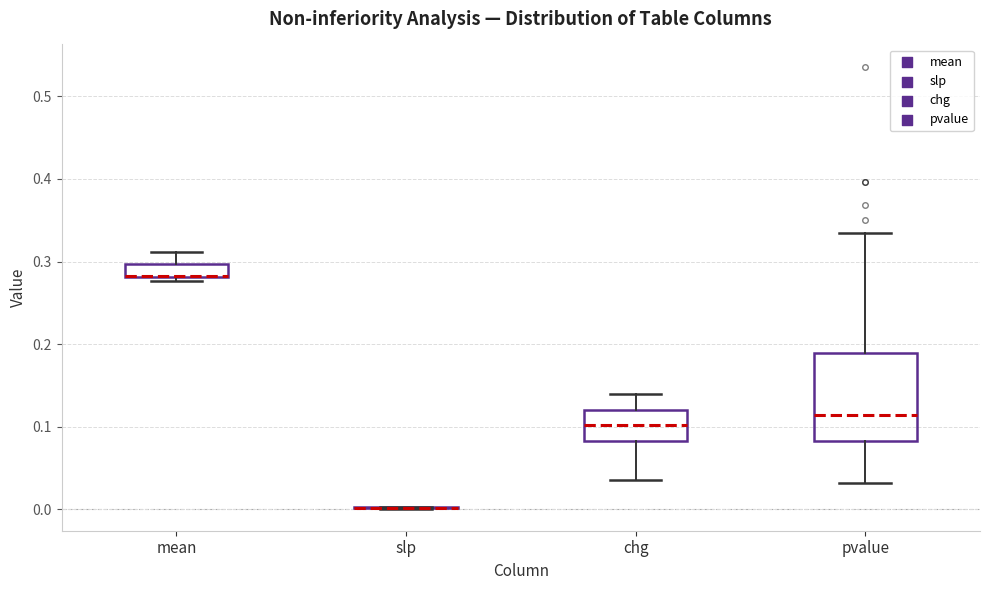

Reading left to right, read every box against the y-axis: the position of its median line, the range the box covers, and the ends of its whiskers. The values are not printed on the chart, so give them approximately, as read against the axis.

mean: median 0.28 (drawn on the box's lower edge), box 0.28 to 0.30, whiskers 0.28 (just below the box's lower edge) to 0.31
slp: box collapsed to a line at 0.00, whiskers 0.00 to 0.00
chg: median 0.10, box 0.08 to 0.12, whiskers 0.04 to 0.14
pvalue: median 0.11, box 0.08 to 0.19, whiskers 0.03 to 0.33